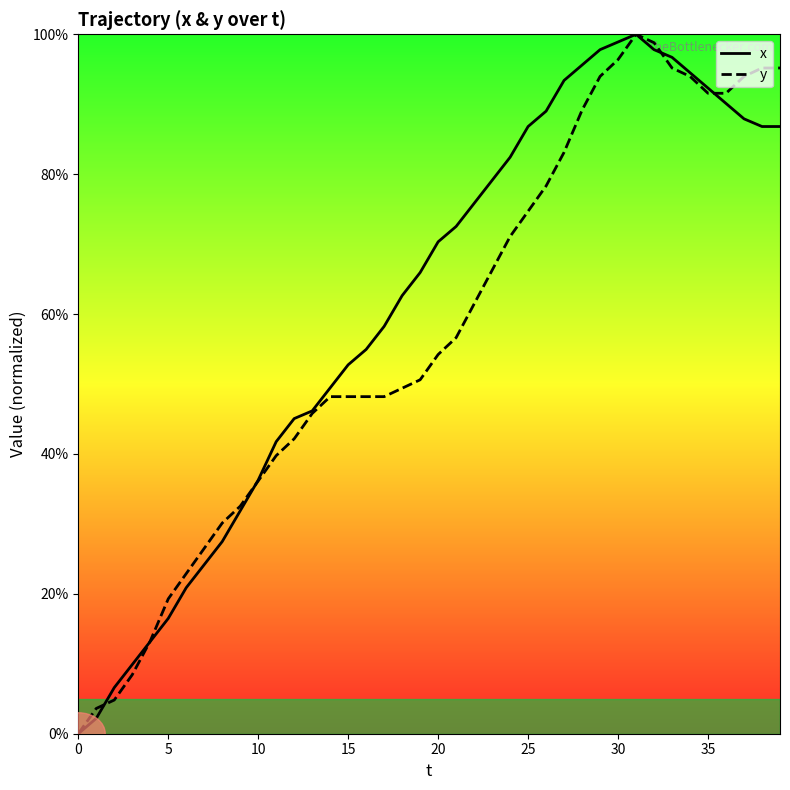

What is the difference between the second highest and minimum values in the y series?

98.8